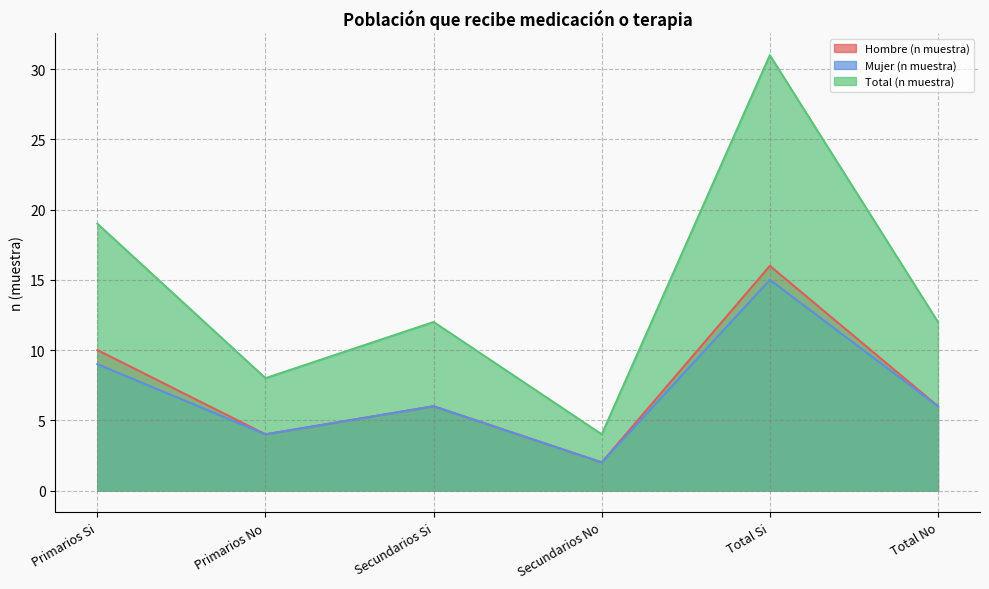

Rank the categories by Mujer (n muestra) value from lowest to highest.

Secundarios No, Primarios No, Secundarios Si, Total No, Primarios Si, Total Si